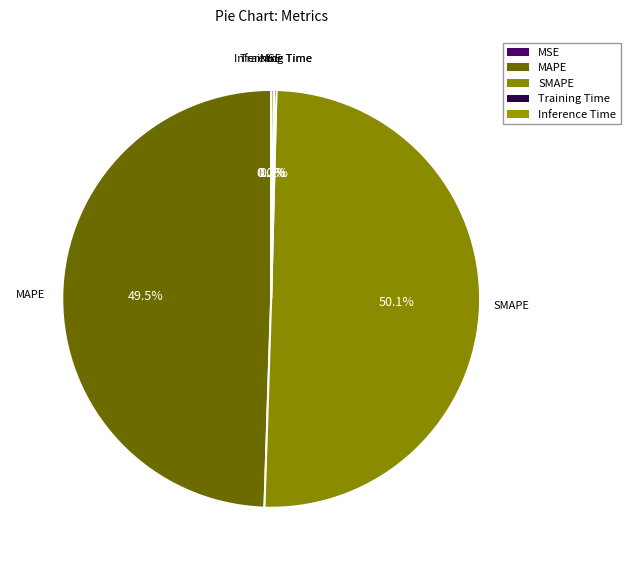

What percentage is NOT represented by MSE?

100.0%